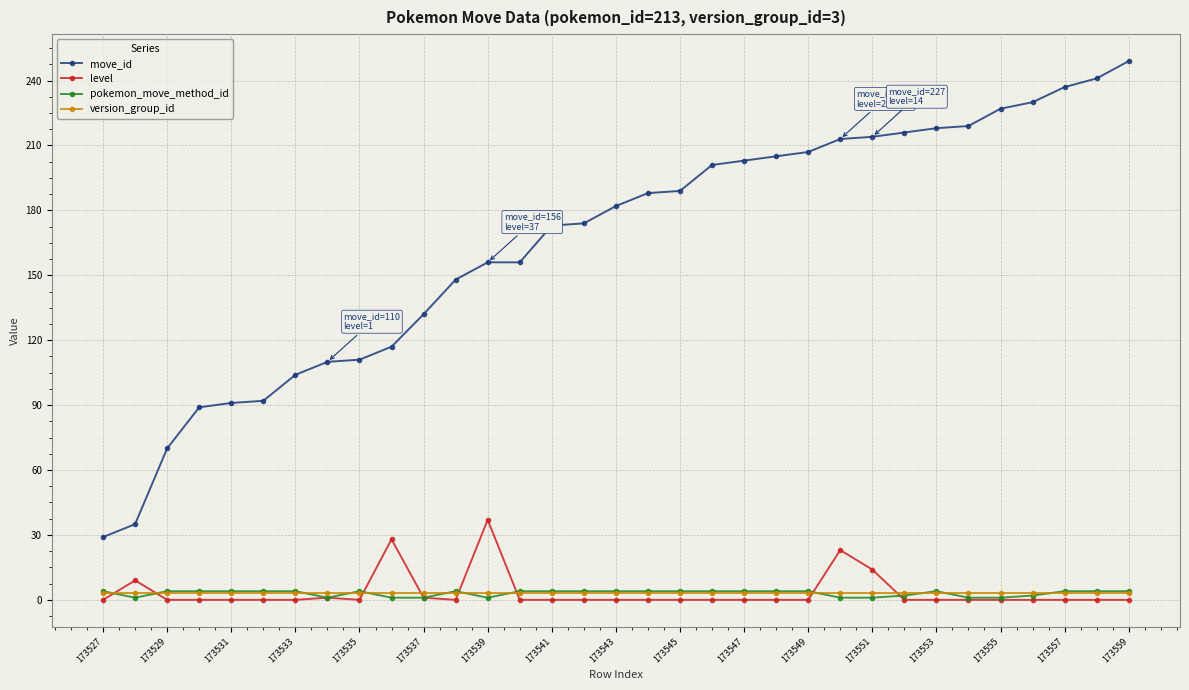

What is the maximum value shown in the chart?

249